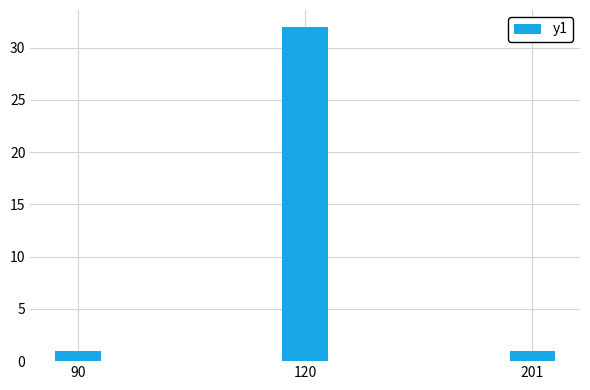

What is the smallest value displayed?

1